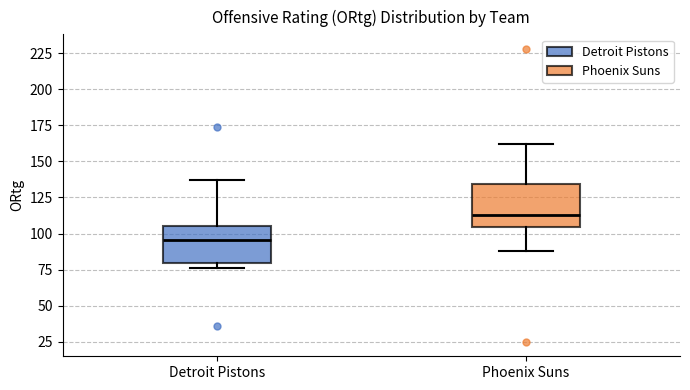

Where does the upper whisker of the box for Phoenix Suns end on the y-axis? The values are not printed on the chart, so give them approximately, as read against the axis.

160